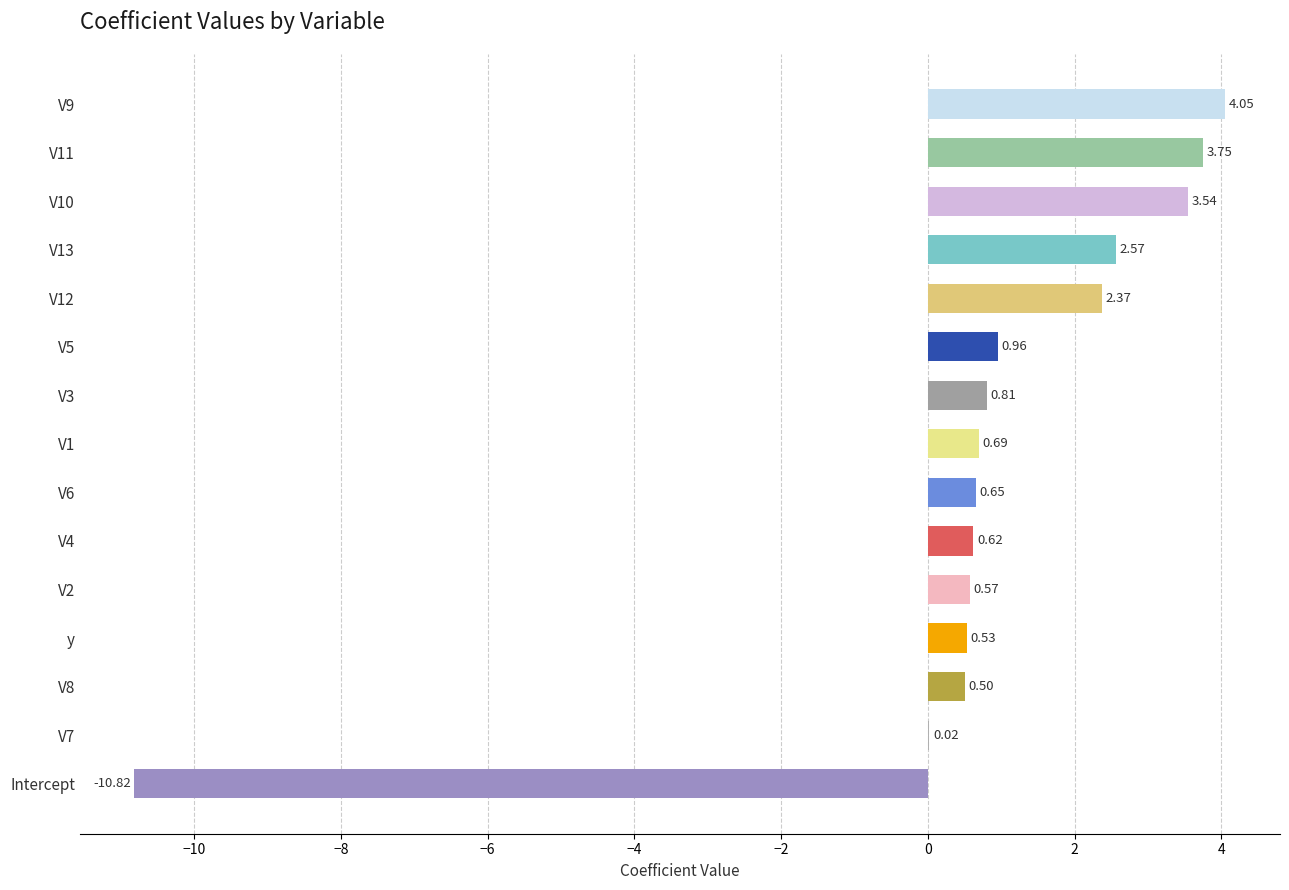

What is the change in value from V11 to V13?

-1.2